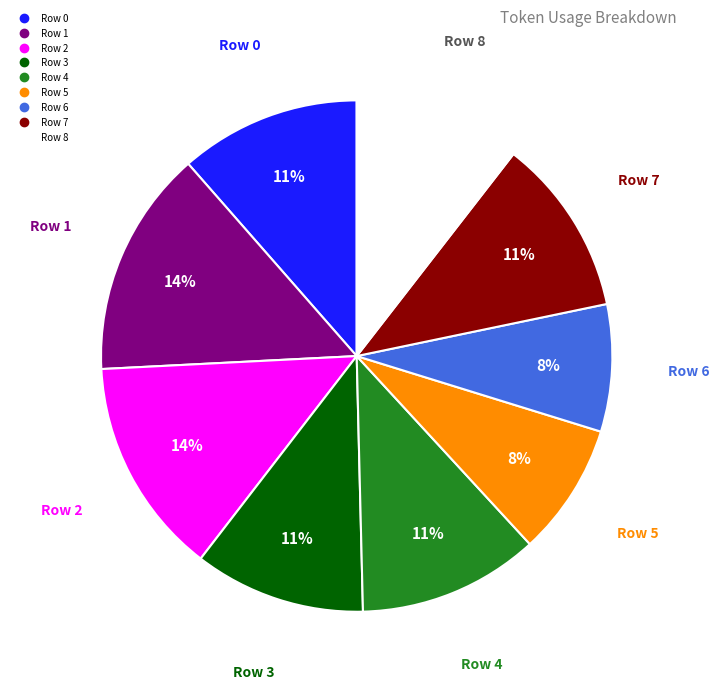

How many segments does this pie chart have?

9